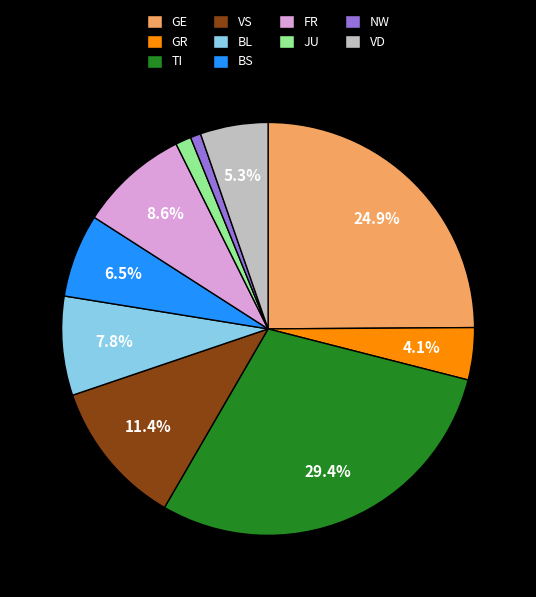

Does any single category account for the majority?

No